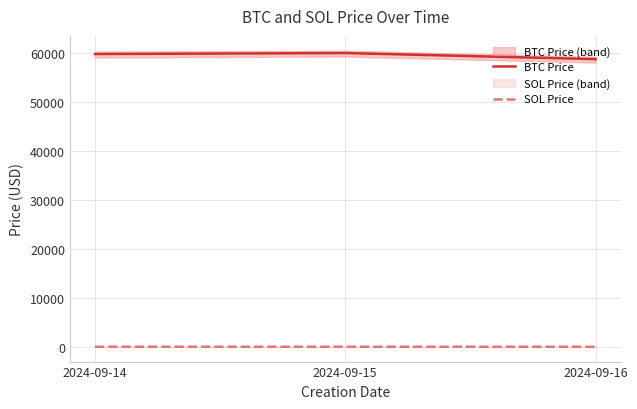

Reading left to right, transcribe all the data shown in this chart.

BTC Price: 2024-09-14=59782.8	2024-09-15=59981.8	2024-09-16=58743.1
SOL Price: 2024-09-14=137.1	2024-09-15=135.2	2024-09-16=132.1